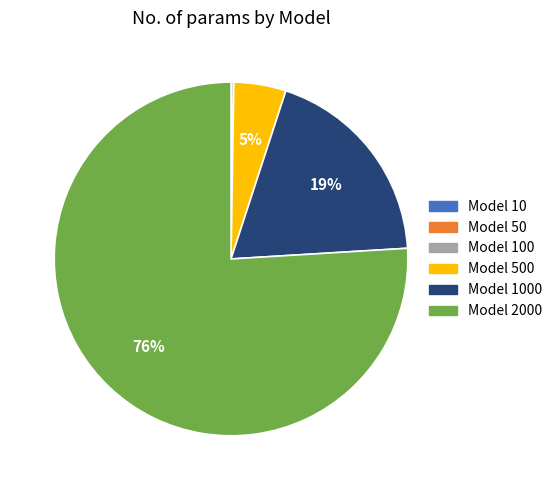

Is there any slice that represents more than half of the pie?

Yes